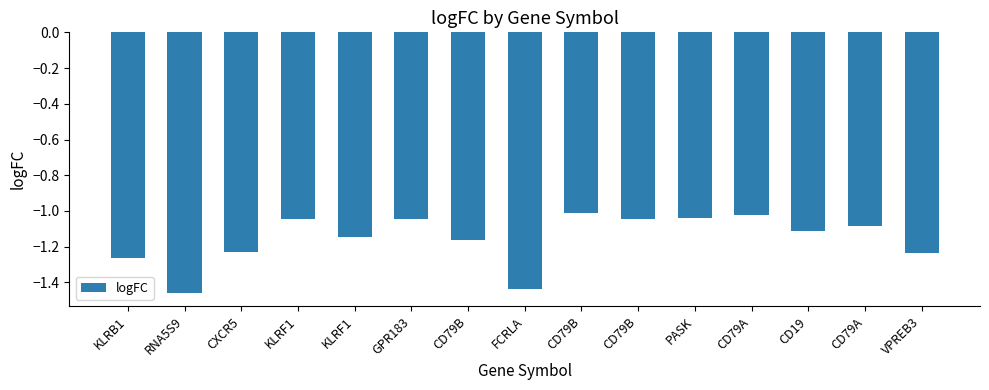

How many data points does each series have?

15